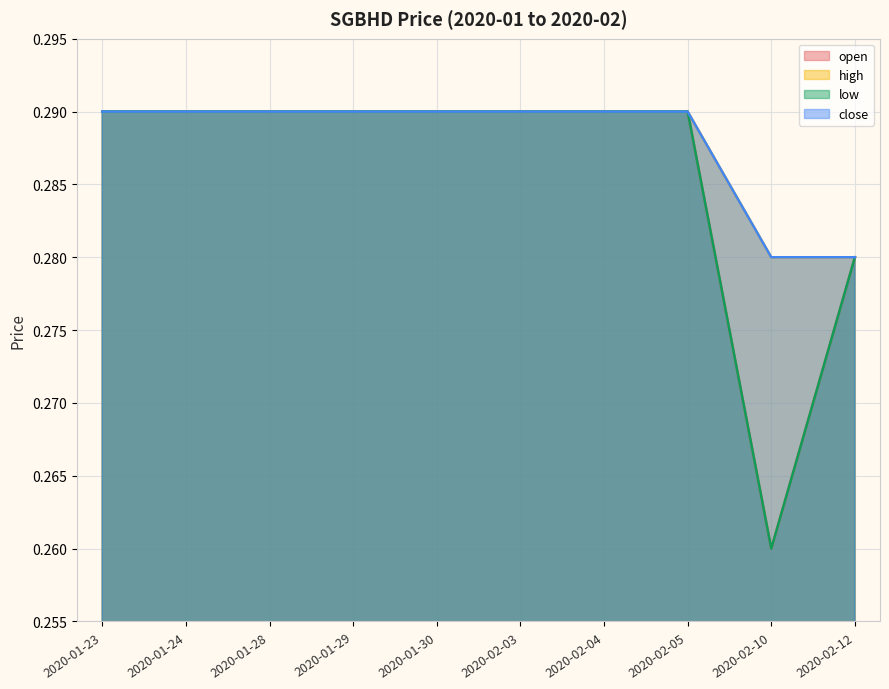

Between 2020-02-12 and 2020-01-28, which is larger?

2020-01-28